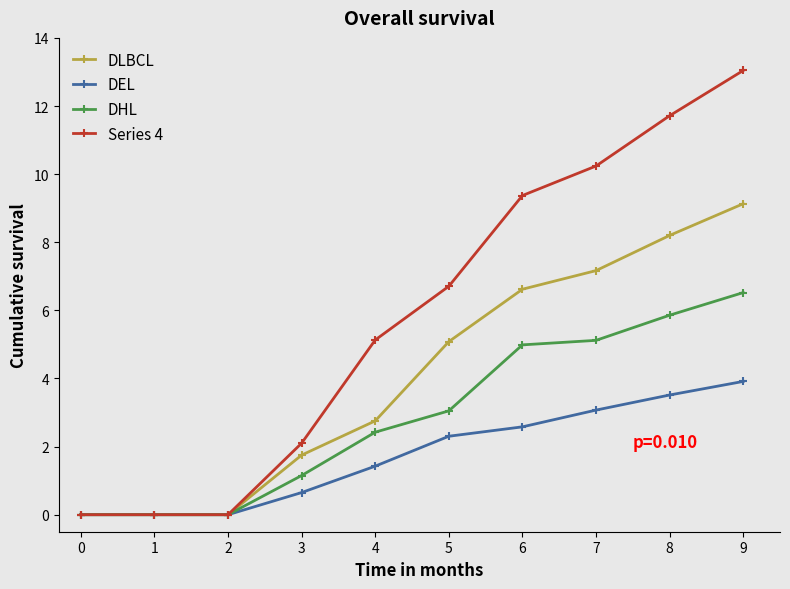

What is the total value across all series at 2?

0.0